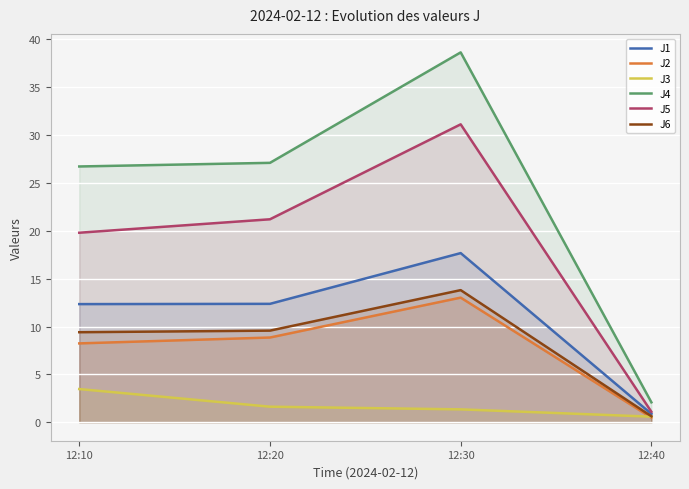

What is the average value of the J1 series?

10.8